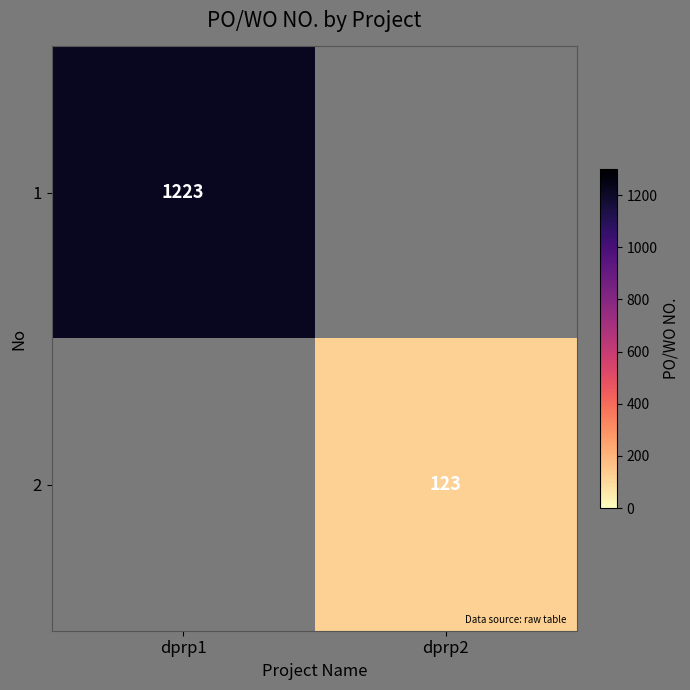

What is the difference between the highest and lowest values at dprp1?

1223